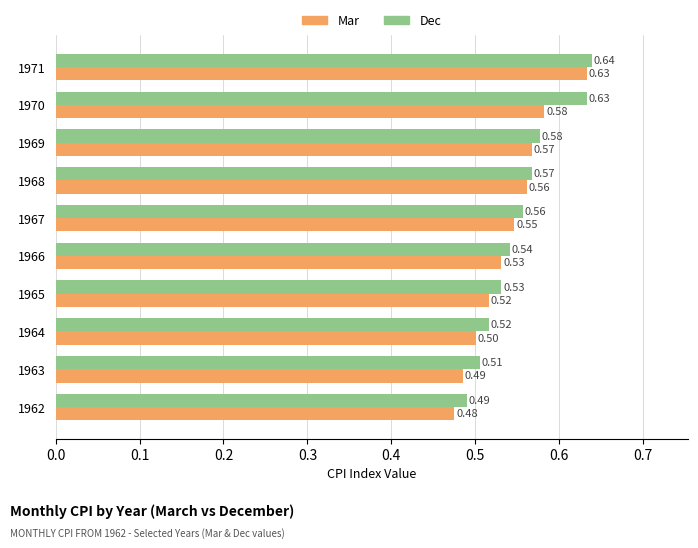

Which series has the largest total across all categories?

Dec